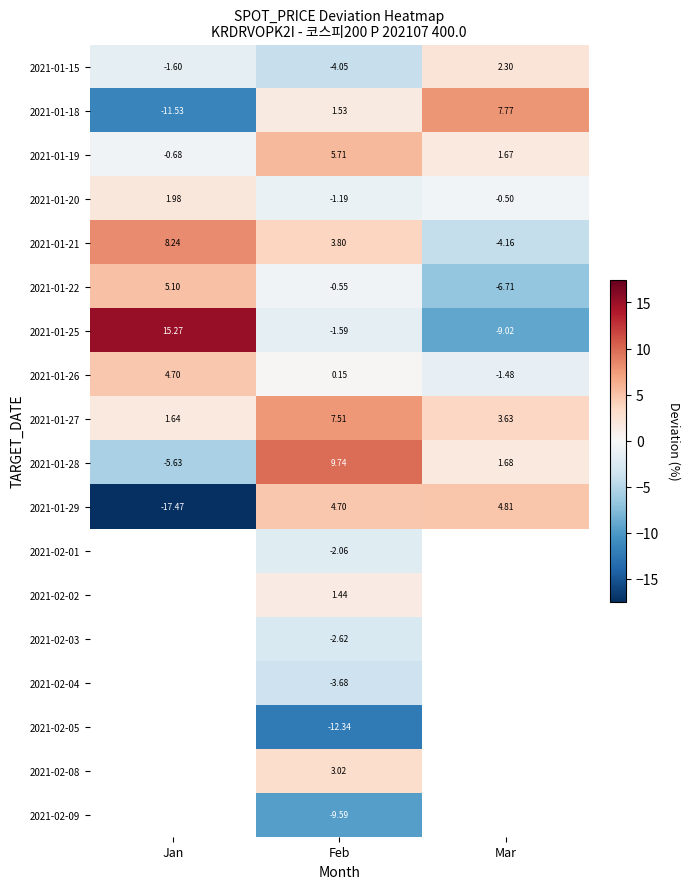

Is the value of 2021-01-20 at Feb greater than the value of 2021-01-21 at Jan?

No